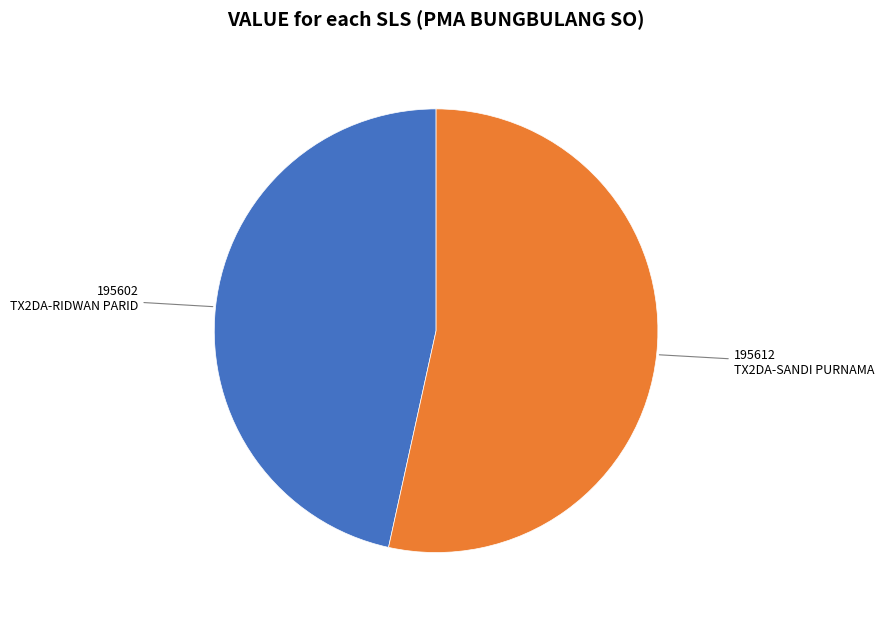

Count the number of slices in the pie.

2